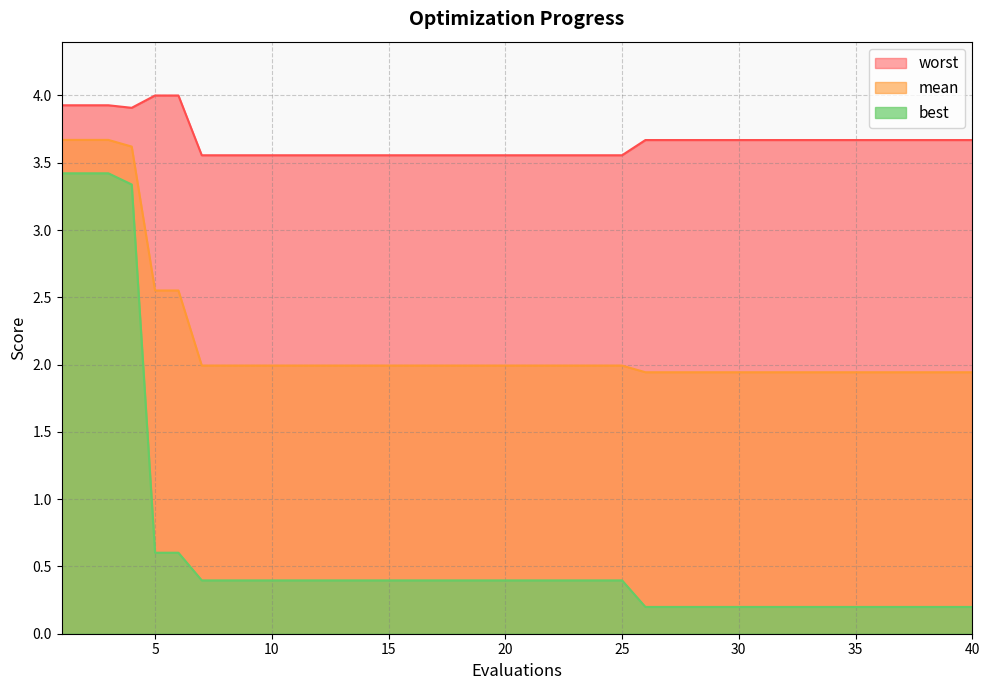

True or false: best has a value of 0.4 at 12.

True